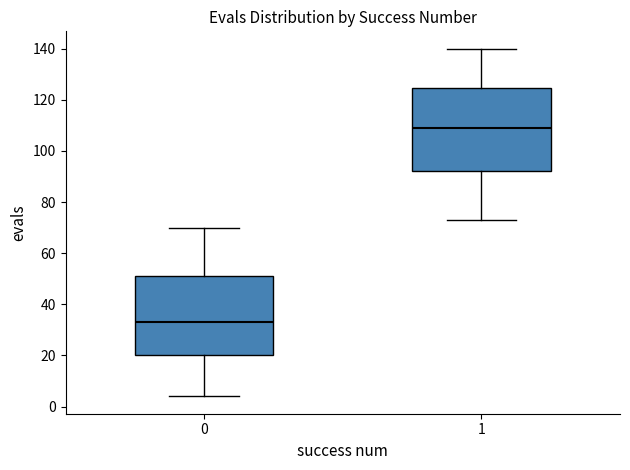

Which box's median line is the highest?

1